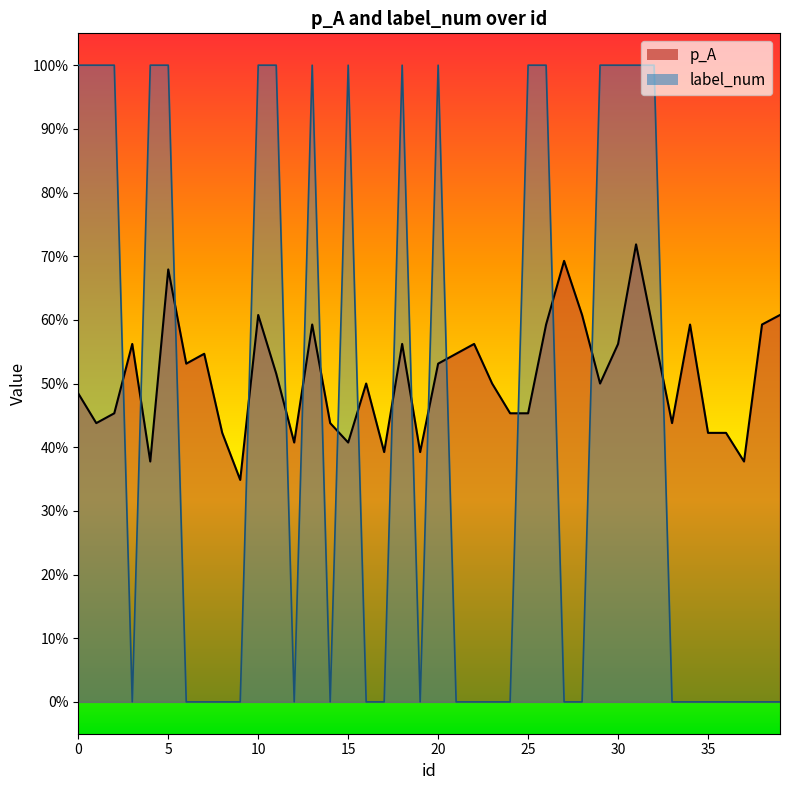

At how many categories does at least one series exceed 0?

40